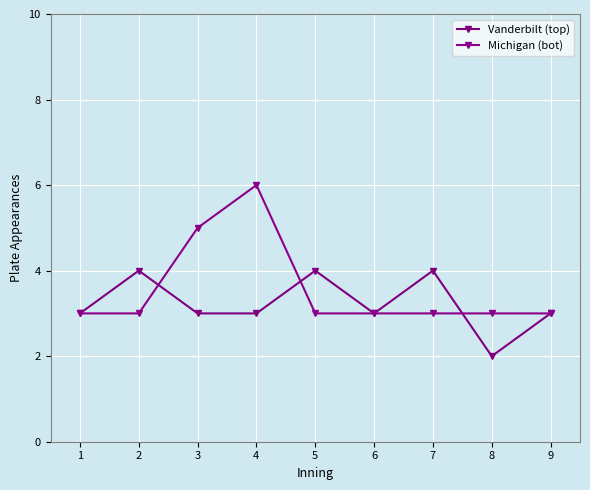

At which label is Vanderbilt (top) closest to 3?

1